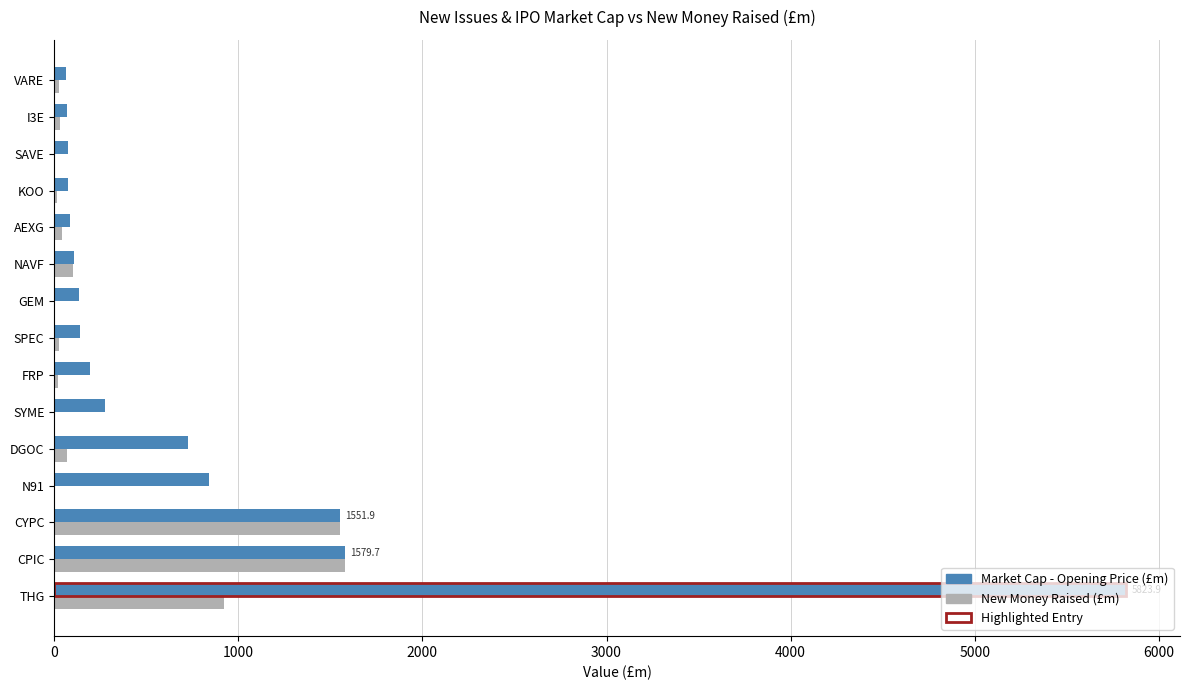

List the series in order of their peak value, lowest first.

New Money Raised (£m), Market Cap - Opening Price (£m)